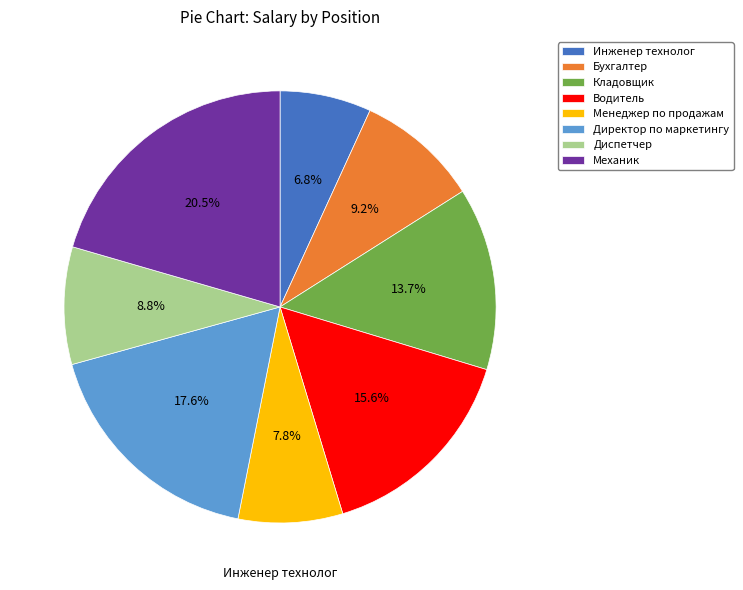

To the nearest percent, what is the difference between the Менеджер по продажам and Кладовщик slice percentages?

6%